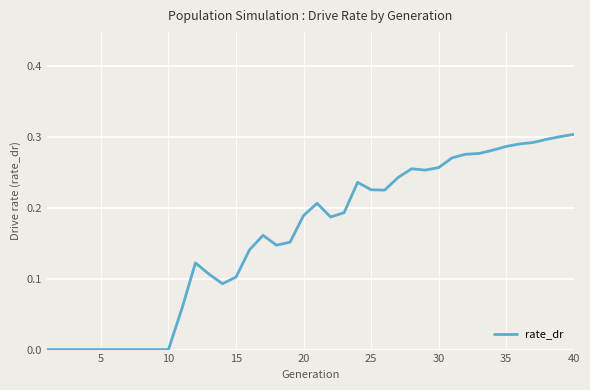

Does the chart have visible grid lines?

Yes